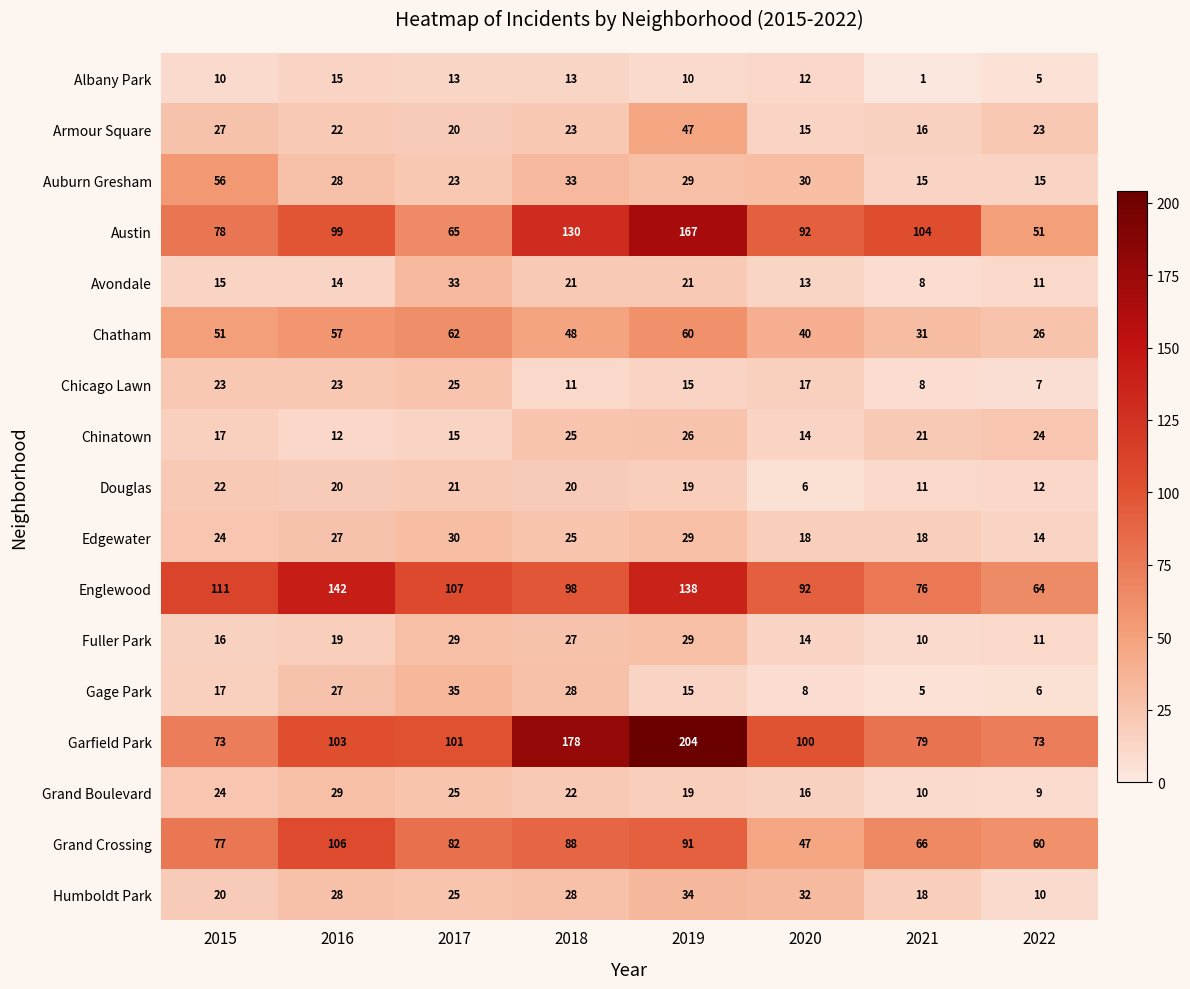

Which series has the largest total across all categories?

Garfield Park